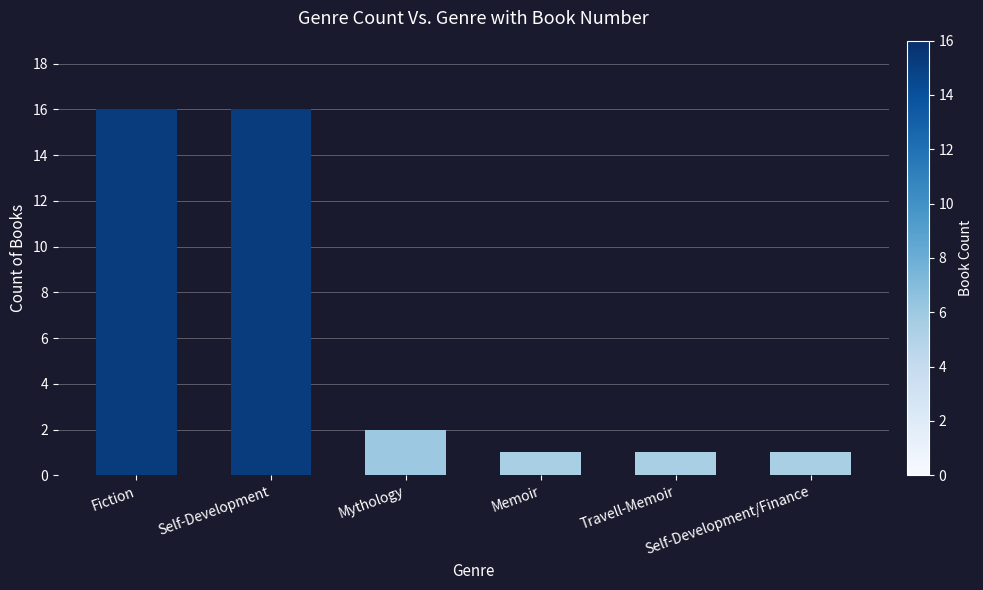

How many categories are shown in the chart?

6